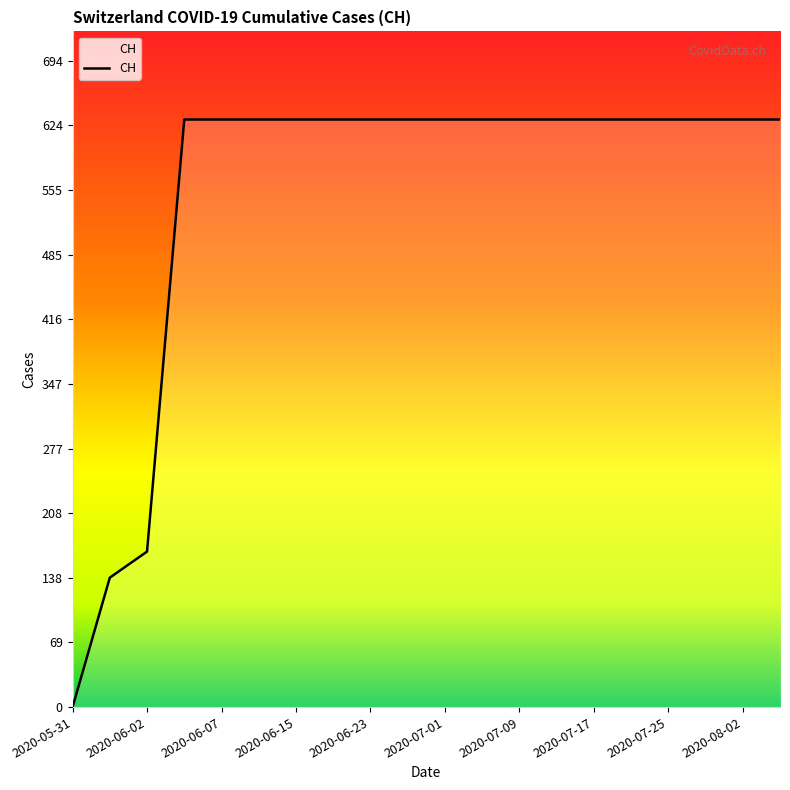

What is the maximum value shown in the chart?

631